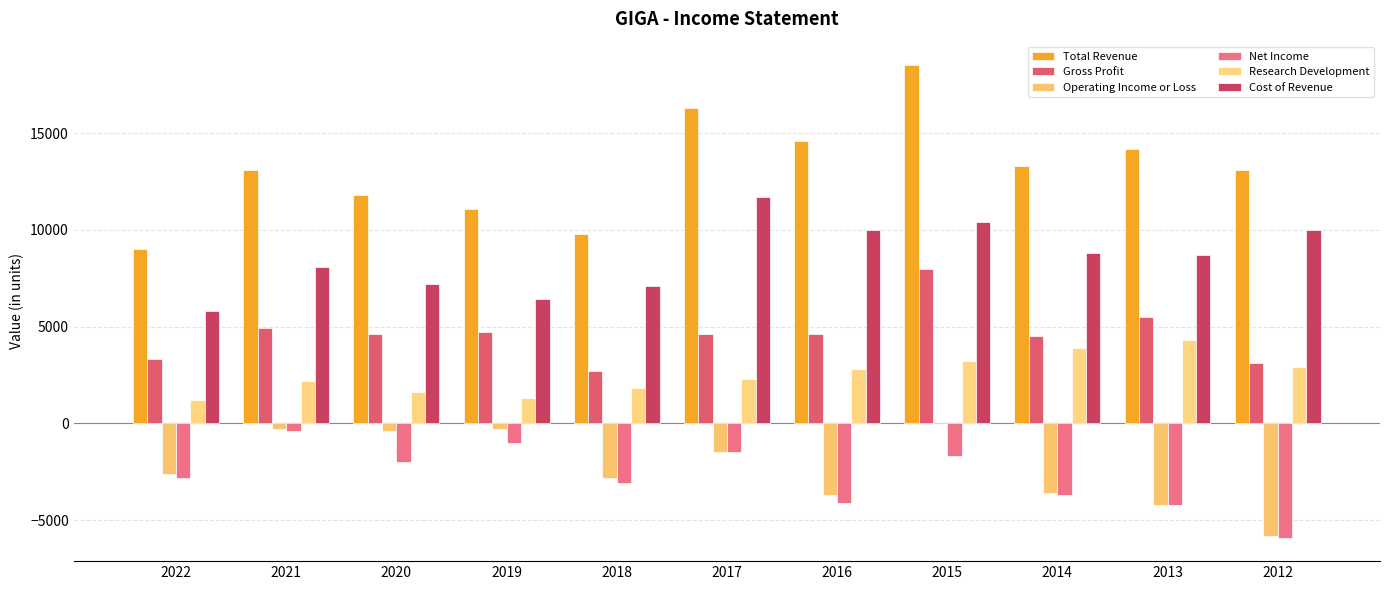

What is the minimum value for Total Revenue?

9000